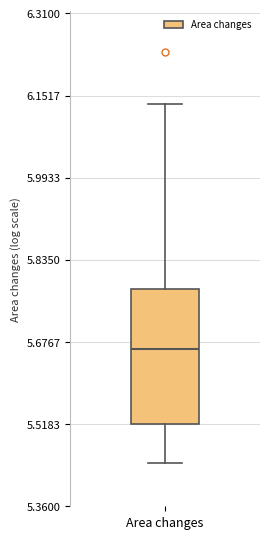

Where does the lower whisker of the box for Area changes end on the y-axis? The values are not printed on the chart, so give them approximately, as read against the axis.

5.44